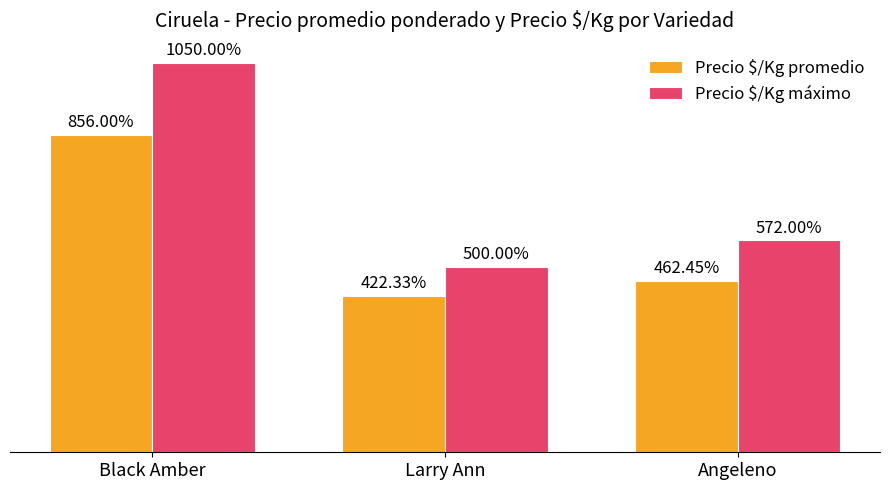

Which series changed the most between Black Amber and Angeleno?

Precio $/Kg máximo